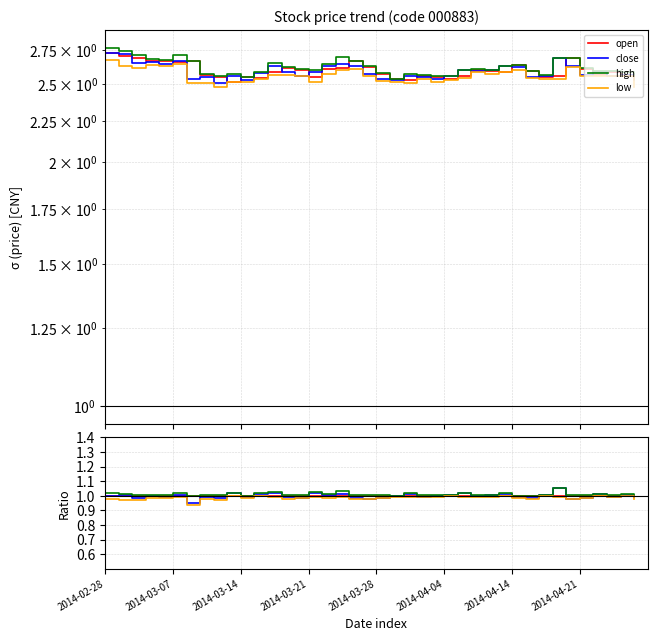

Which series has the largest range (max minus min)?

close